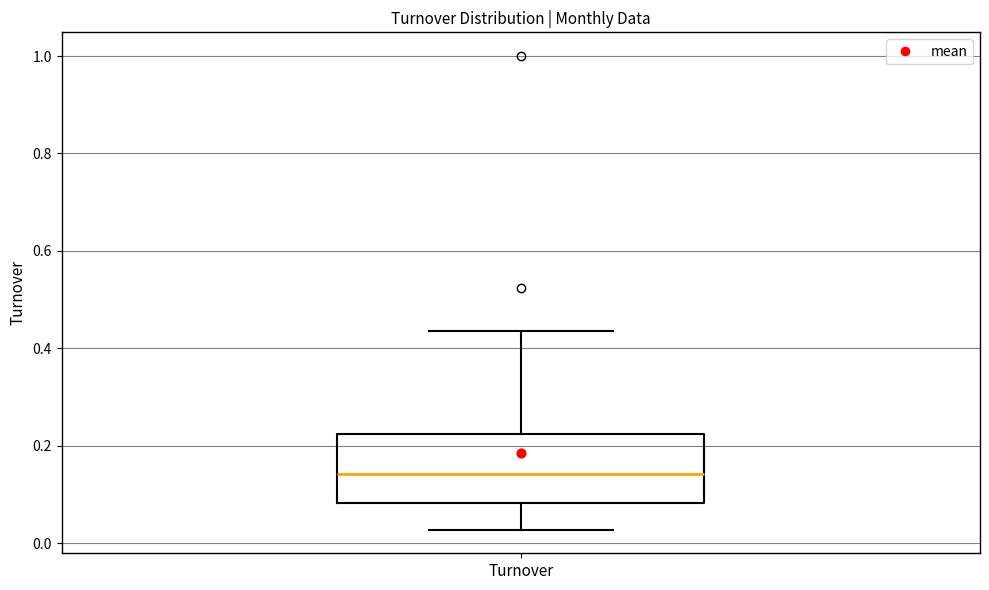

Where does the lower whisker of the box for Turnover end on the y-axis? The values are not printed on the chart, so give them approximately, as read against the axis.

0.02